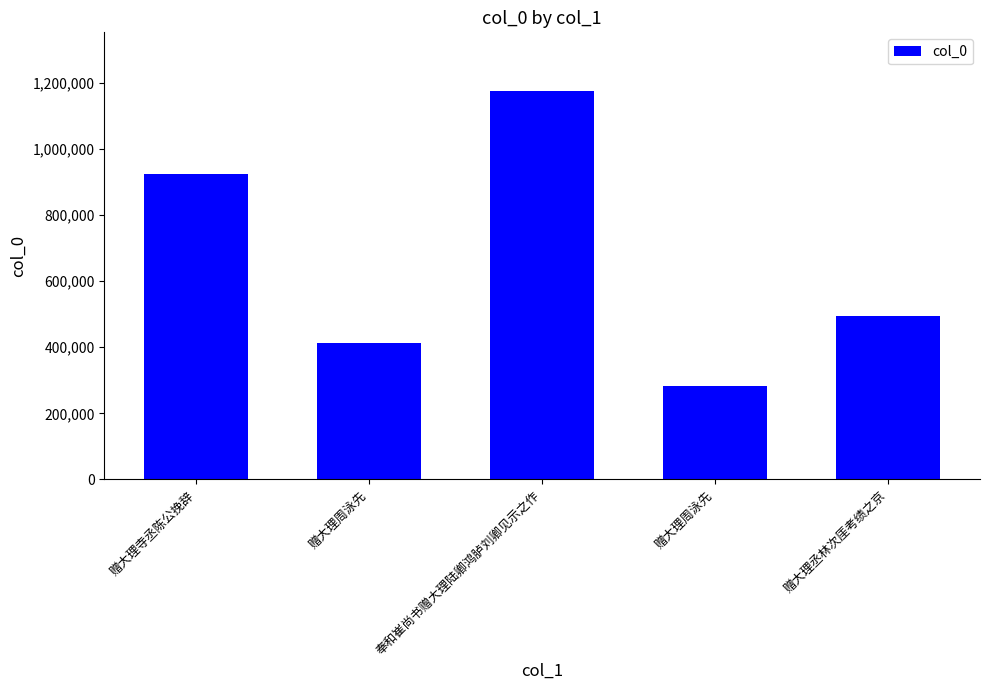

How many data points are less than 494324?

2